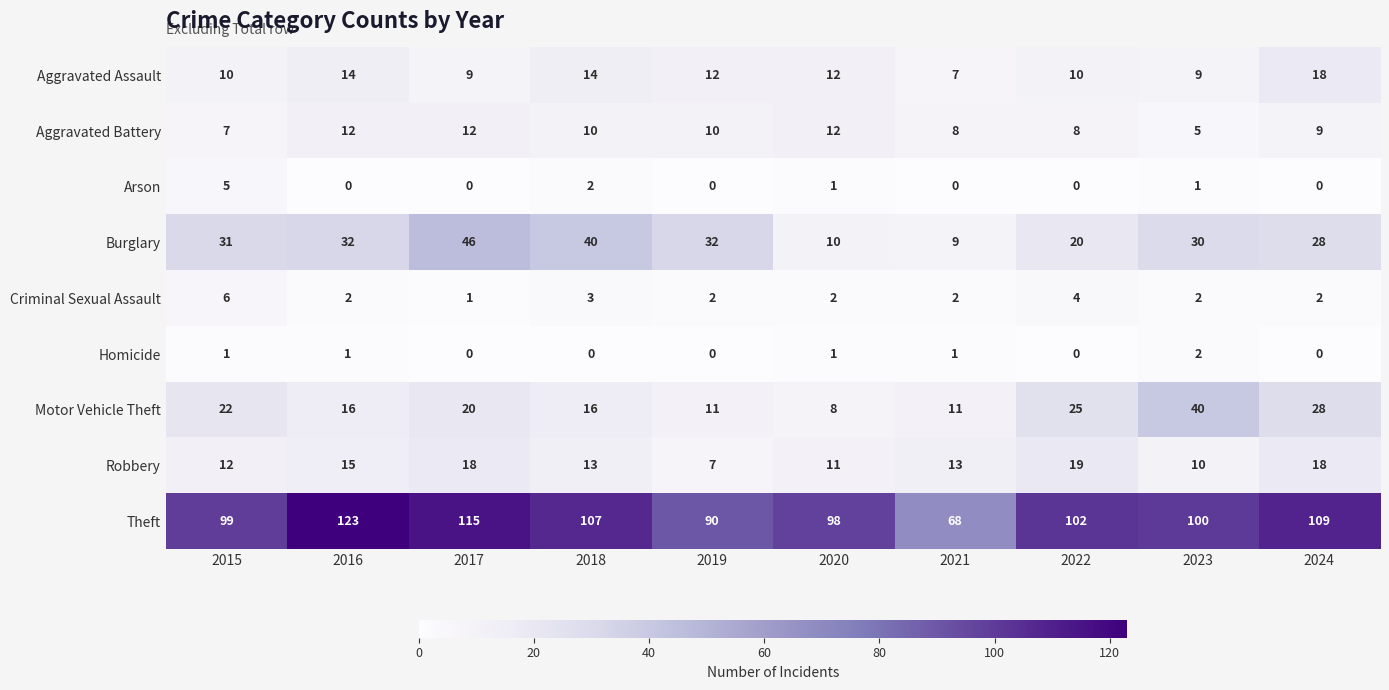

At which label does Burglary reach its peak?

2017